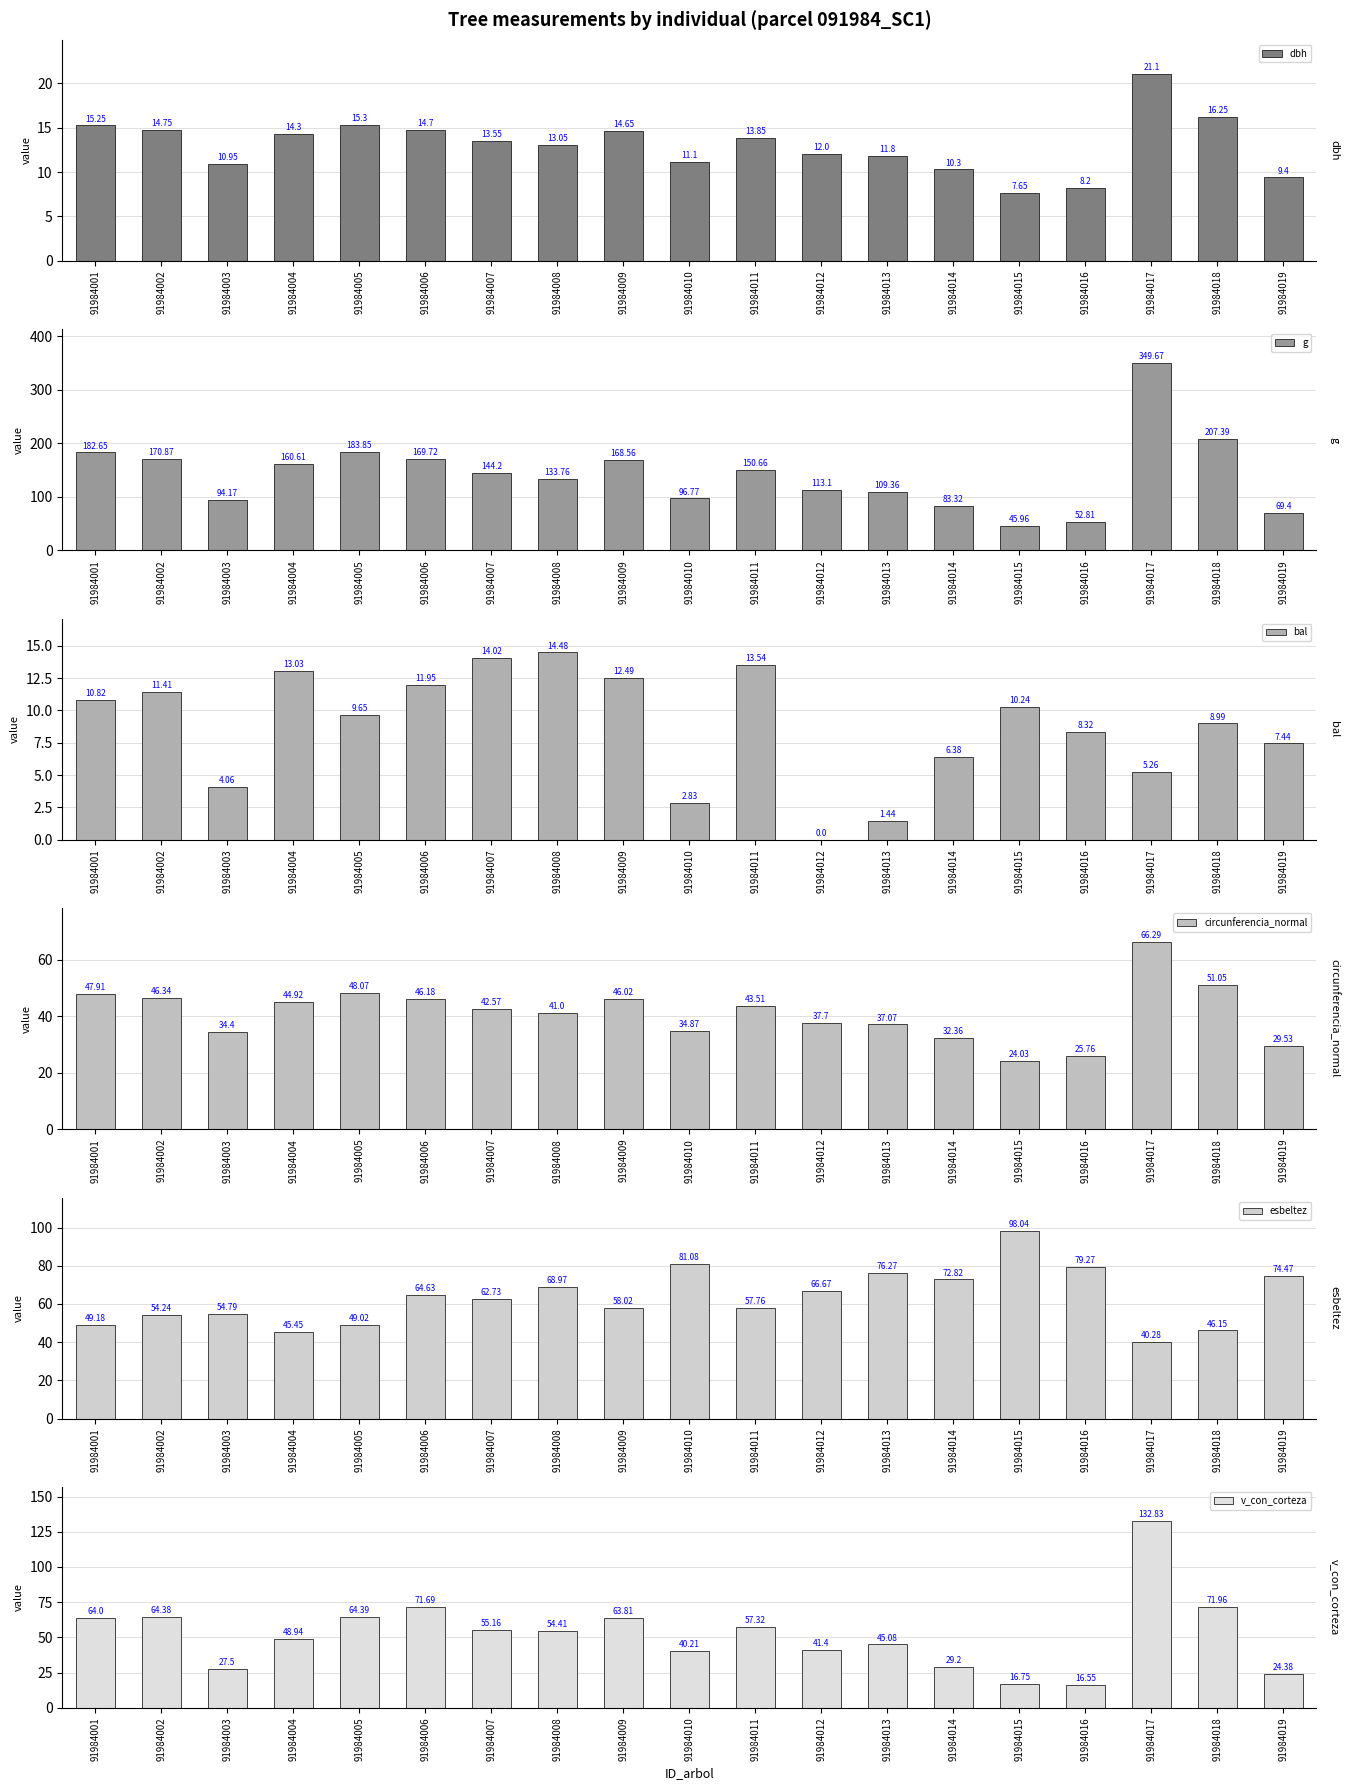

What is the difference between the highest and lowest values at 91984017?

344.4